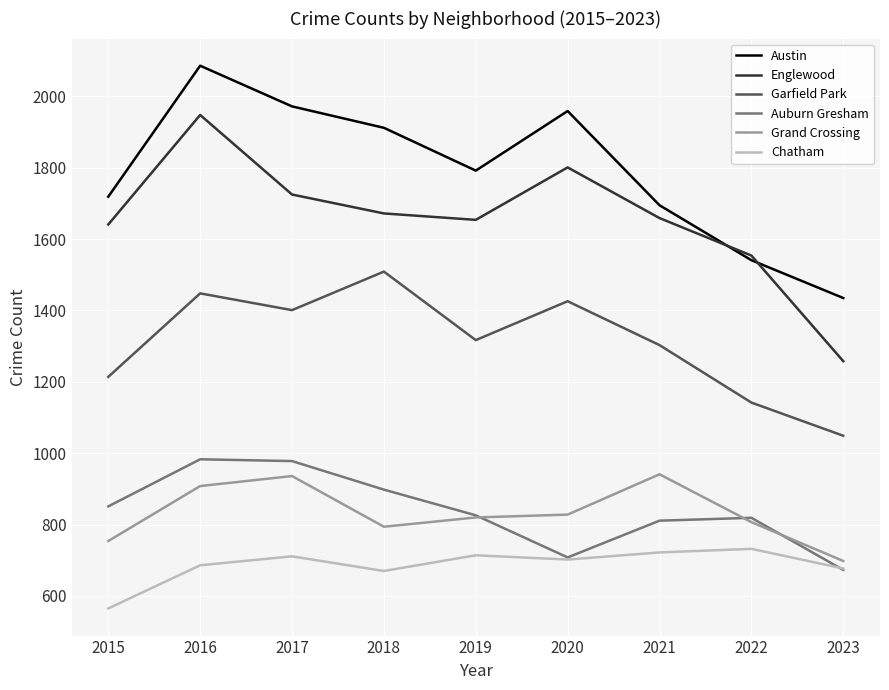

At 2017, list the series in order from largest to smallest.

Austin, Englewood, Garfield Park, Auburn Gresham, Grand Crossing, Chatham